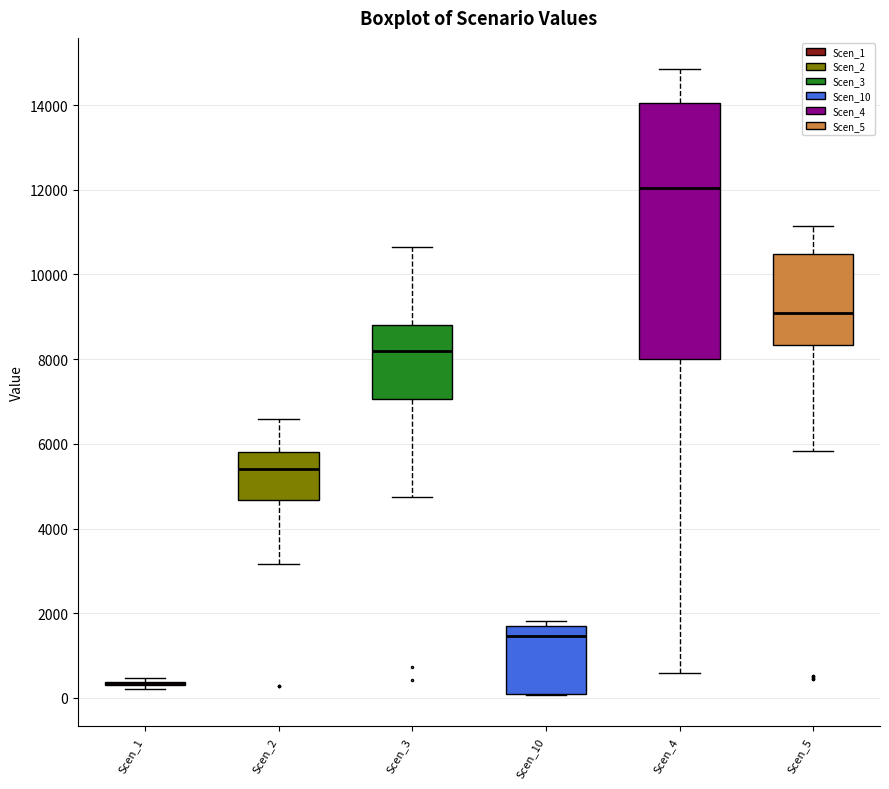

Comparing the boxes themselves (not the whiskers), which one is the tallest?

Scen_4